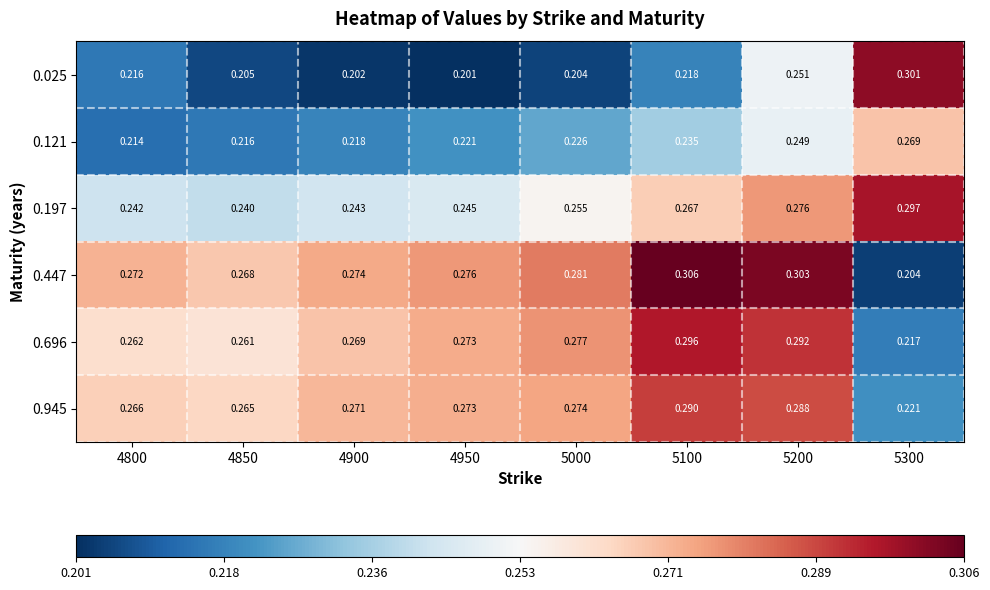

Count the number of categories in the chart.

8